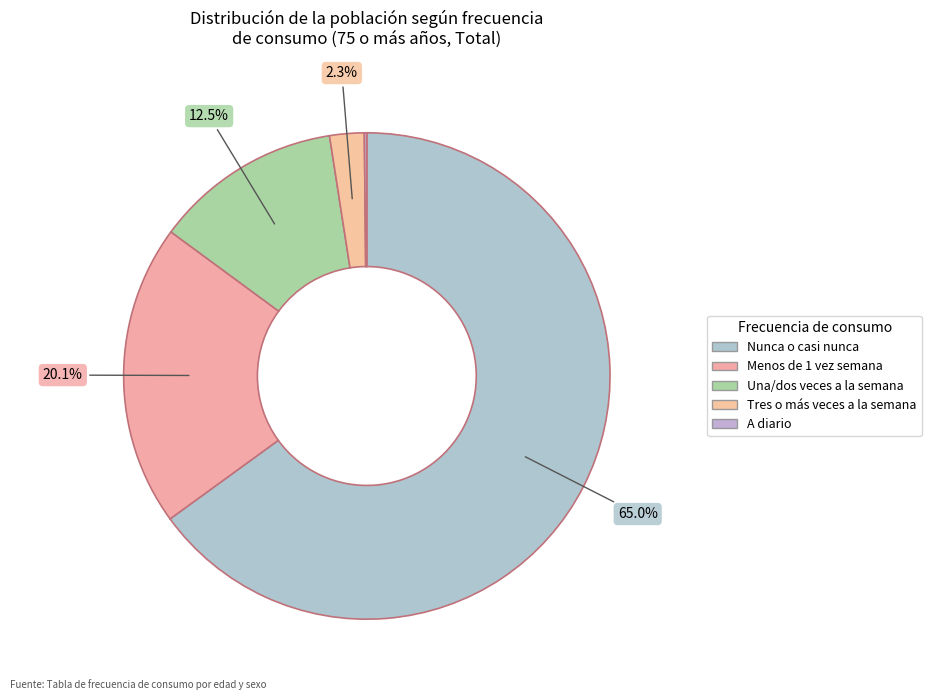

Is it true that Tres o más veces a la semana is 2% of the pie?

True